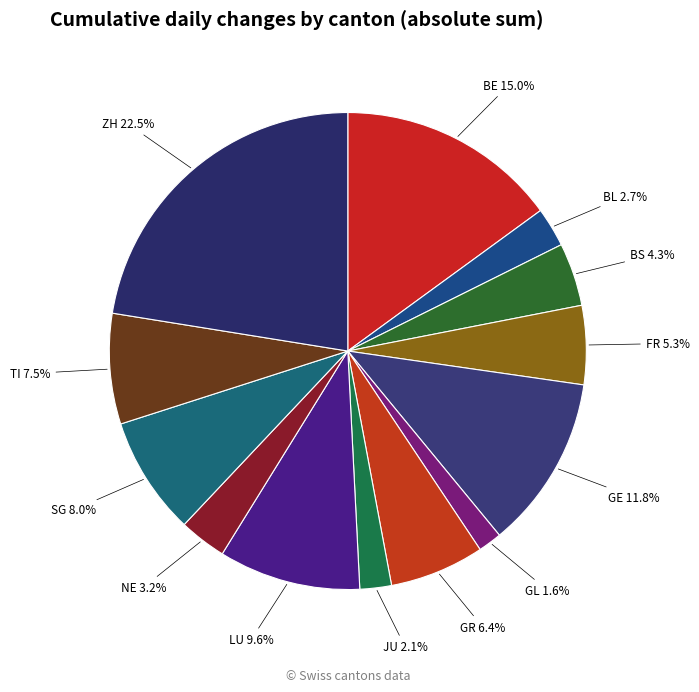

How much of the chart is everything except GL 1.6%?

98.4%